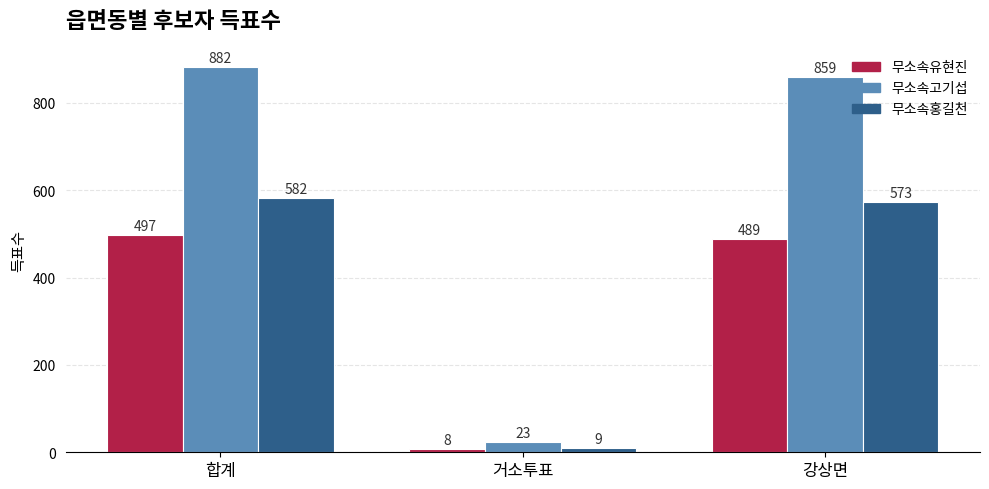

Which series changed the most between 합계 and 거소투표?

무소속고기섭